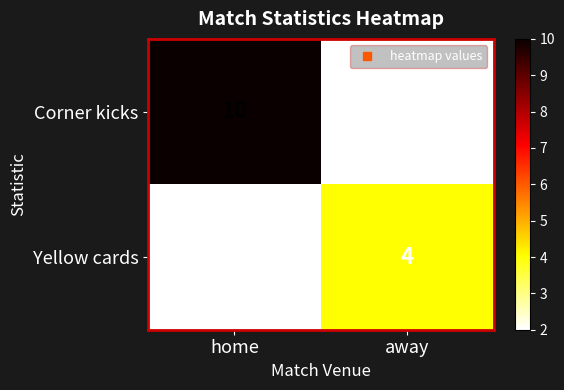

Reading left to right, what are all the values shown in this chart?

Corner kicks: 10	2
Yellow cards: 2	4